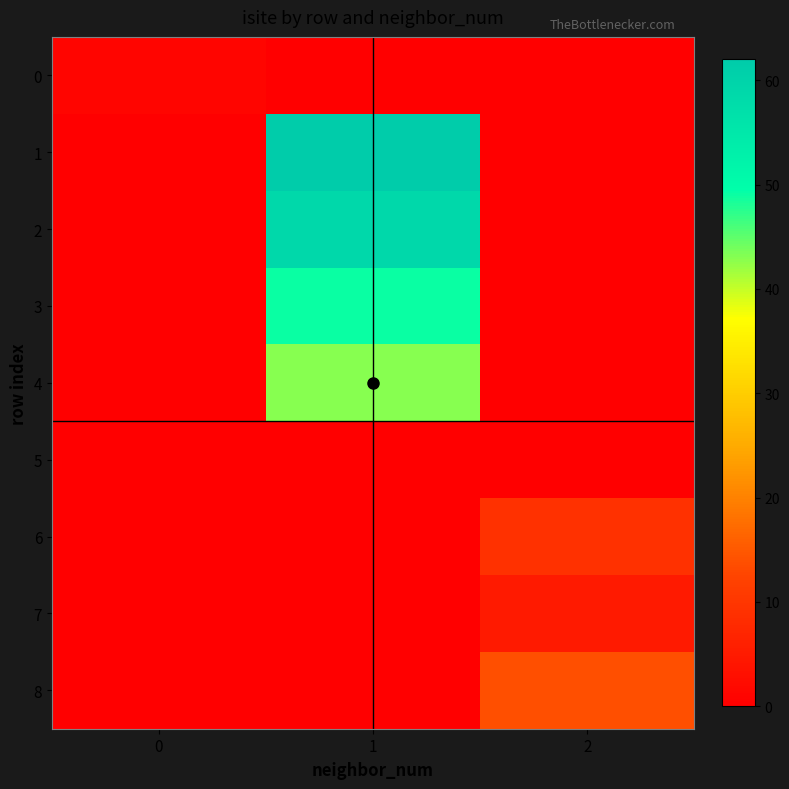

What is the total value across all series at 2?

28